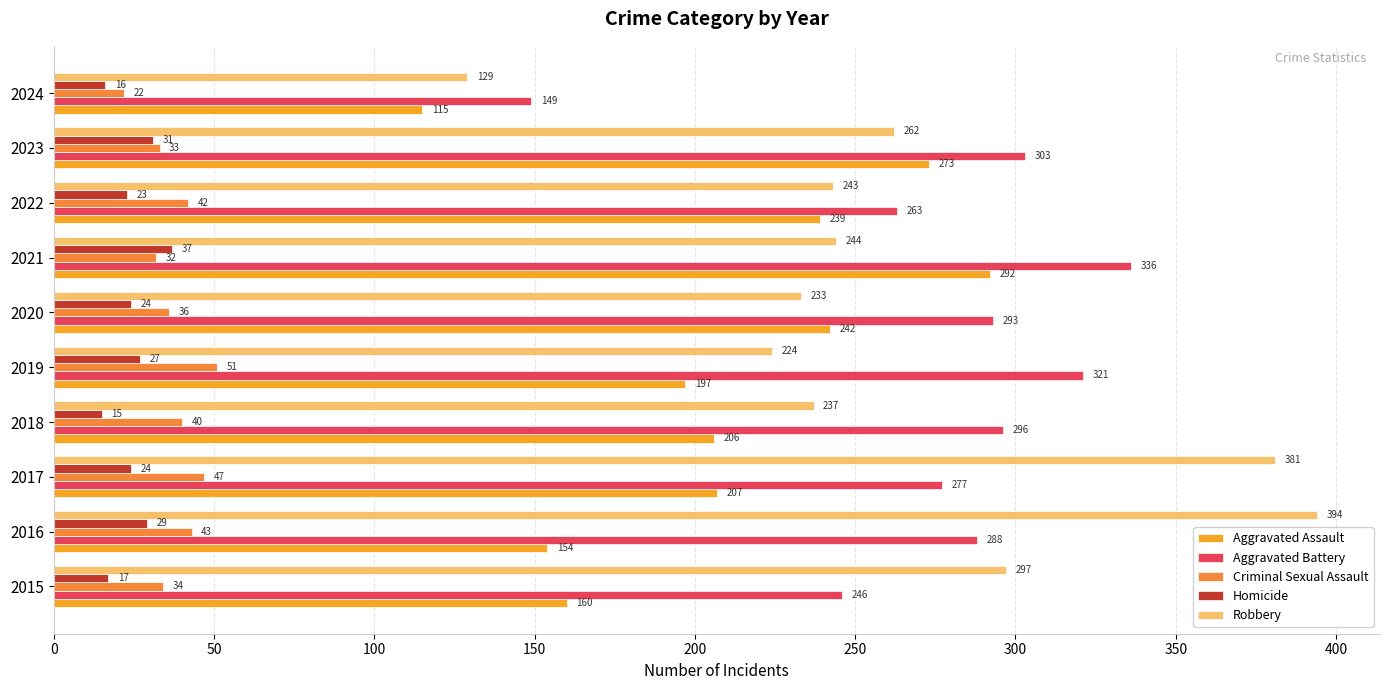

What is the difference between the maximum and second lowest values in the Homicide series?

21